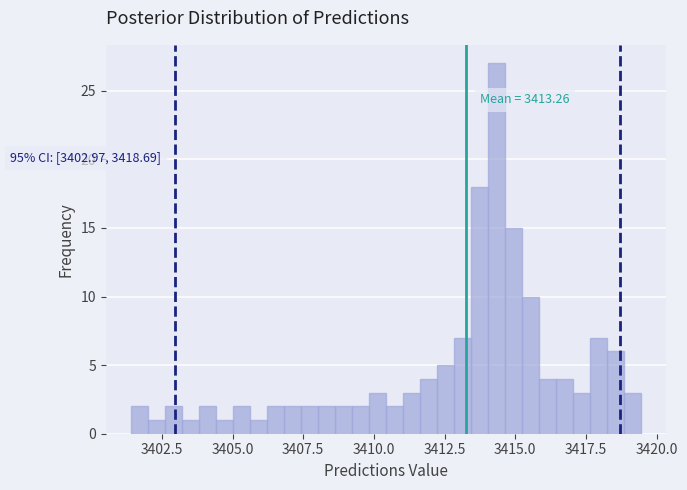

Read against the x-axis, roughly where is the centre of the tallest bar?

3414.5